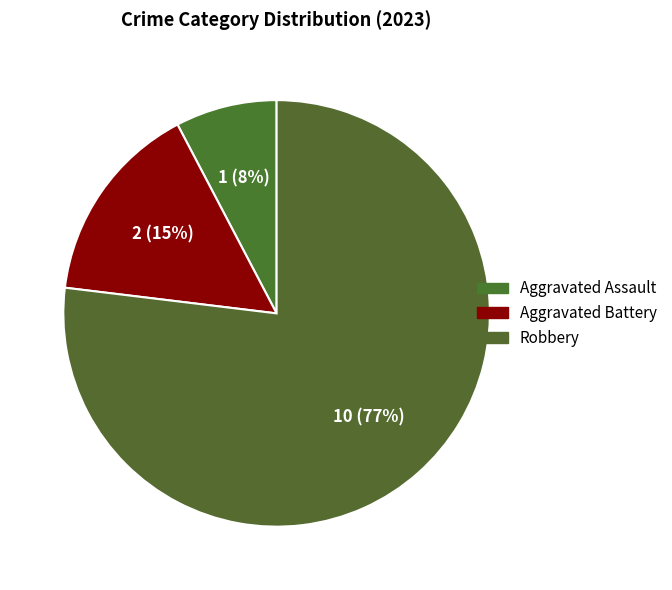

Which slice is the largest?

Robbery